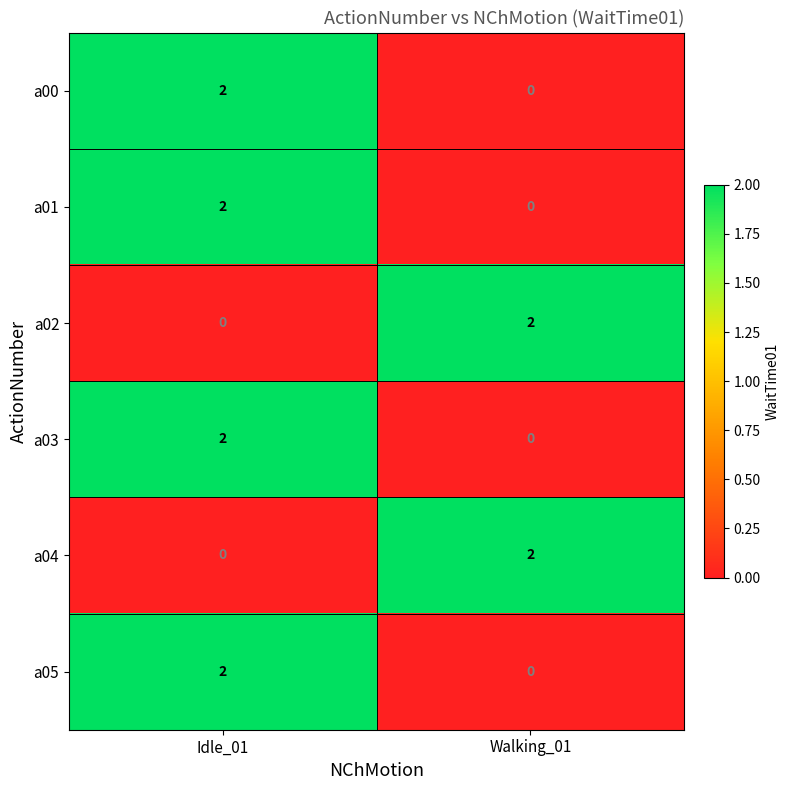

At which label does a02 reach its minimum?

Idle_01